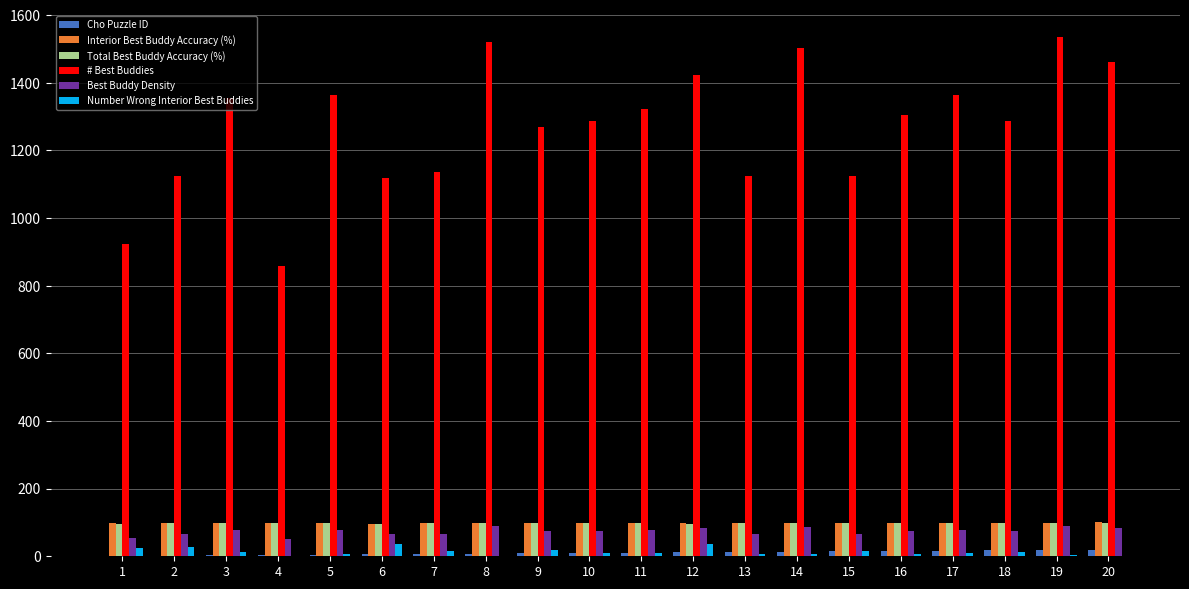

What is the difference between the # Best Buddies values at 8 and 15?

398.0